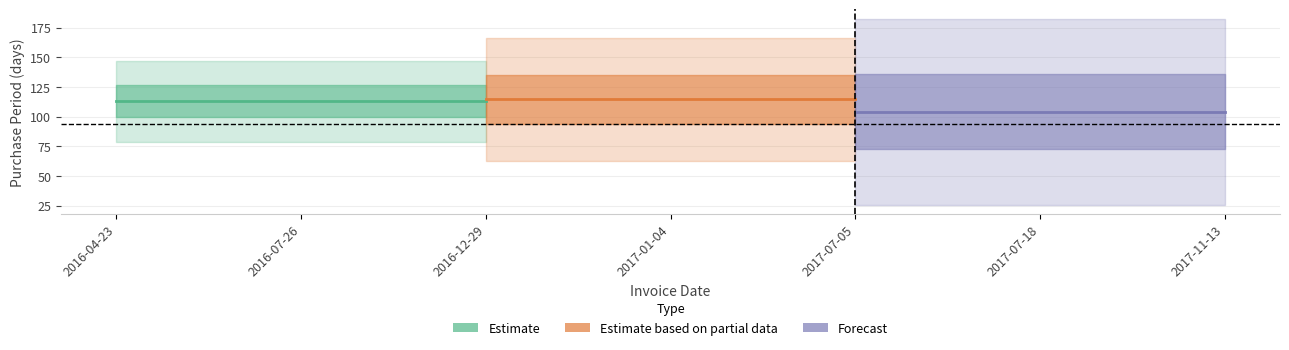

List the series in order of their overall mean, lowest first.

Forecast, Estimate, Estimate based on partial data